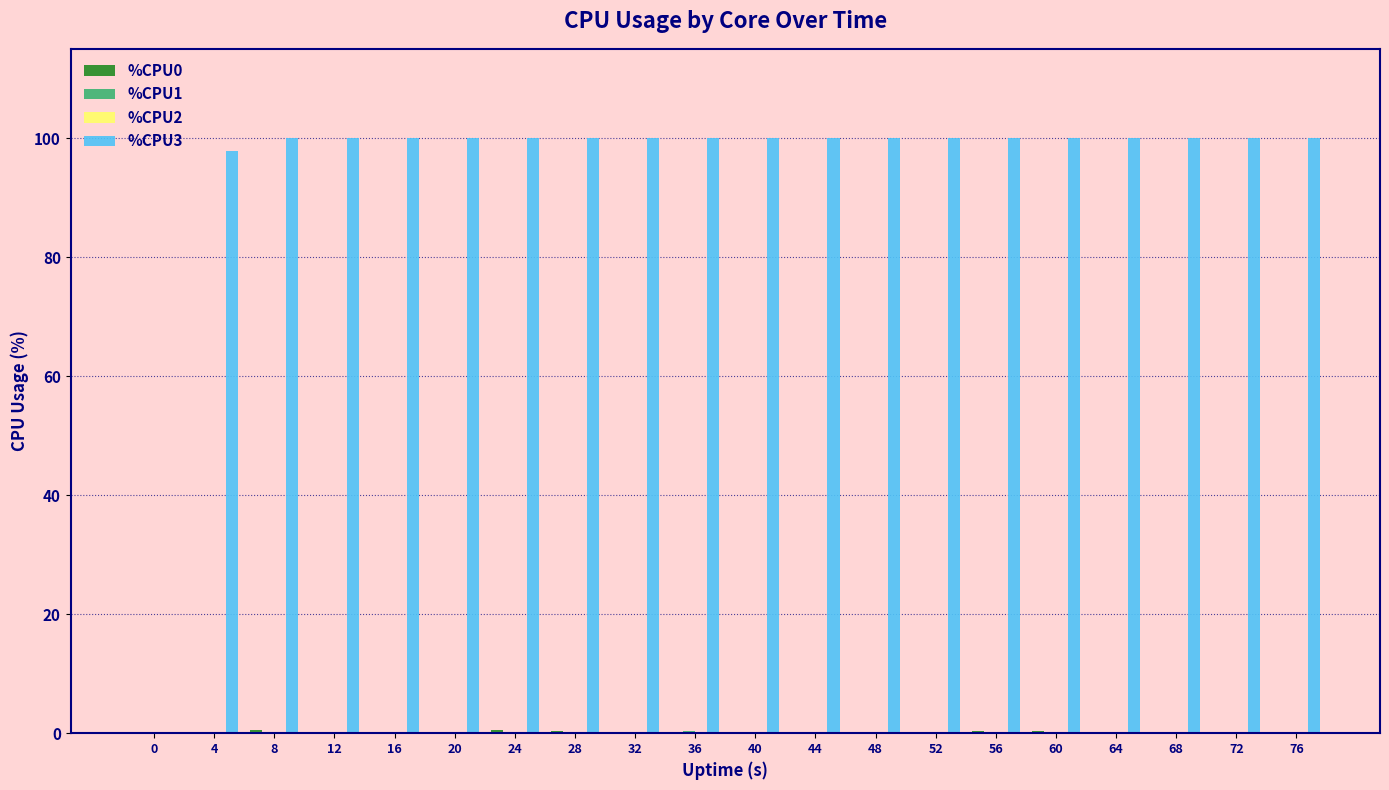

What is the spread (max minus min) of values at 68?

100.0